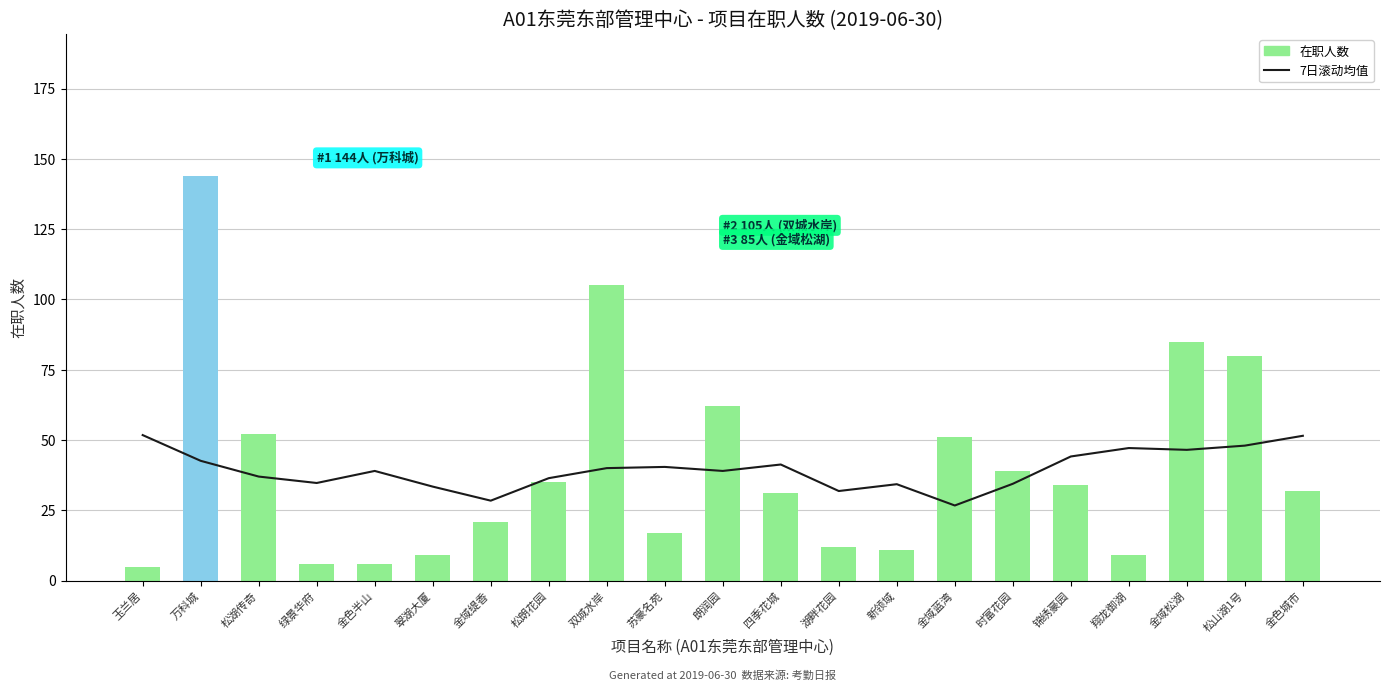

How many groups of bars are there?

21